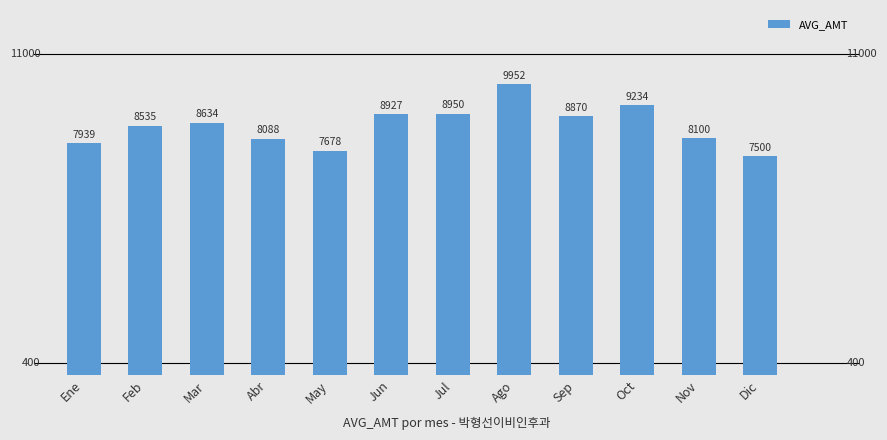

List the labels in order of value, smallest first.

Dic, May, Ene, Abr, Nov, Feb, Mar, Sep, Jun, Jul, Oct, Ago